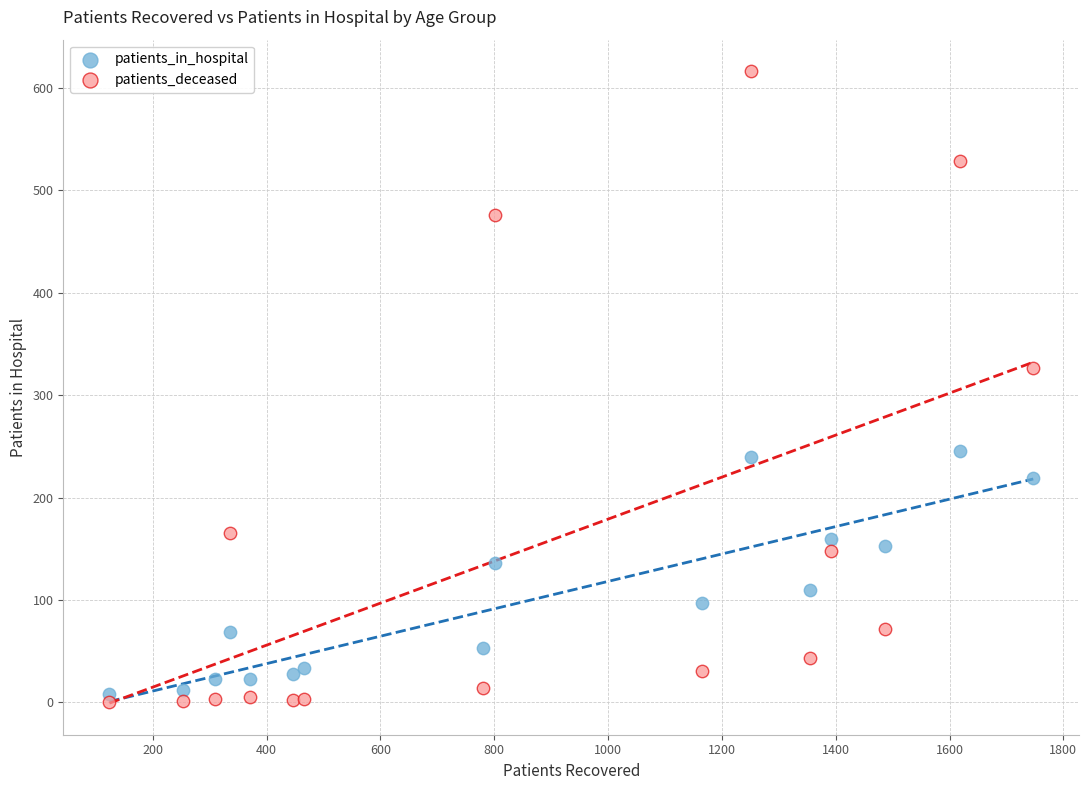

Which series contains the highest Y value?

patients_deceased